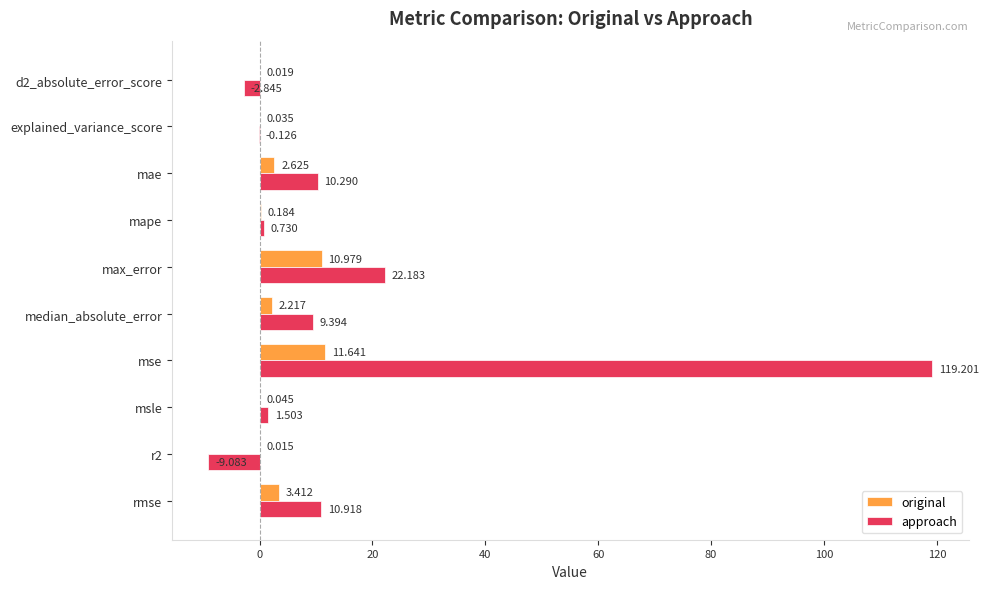

Where is approach nearest to the value 55?

max_error